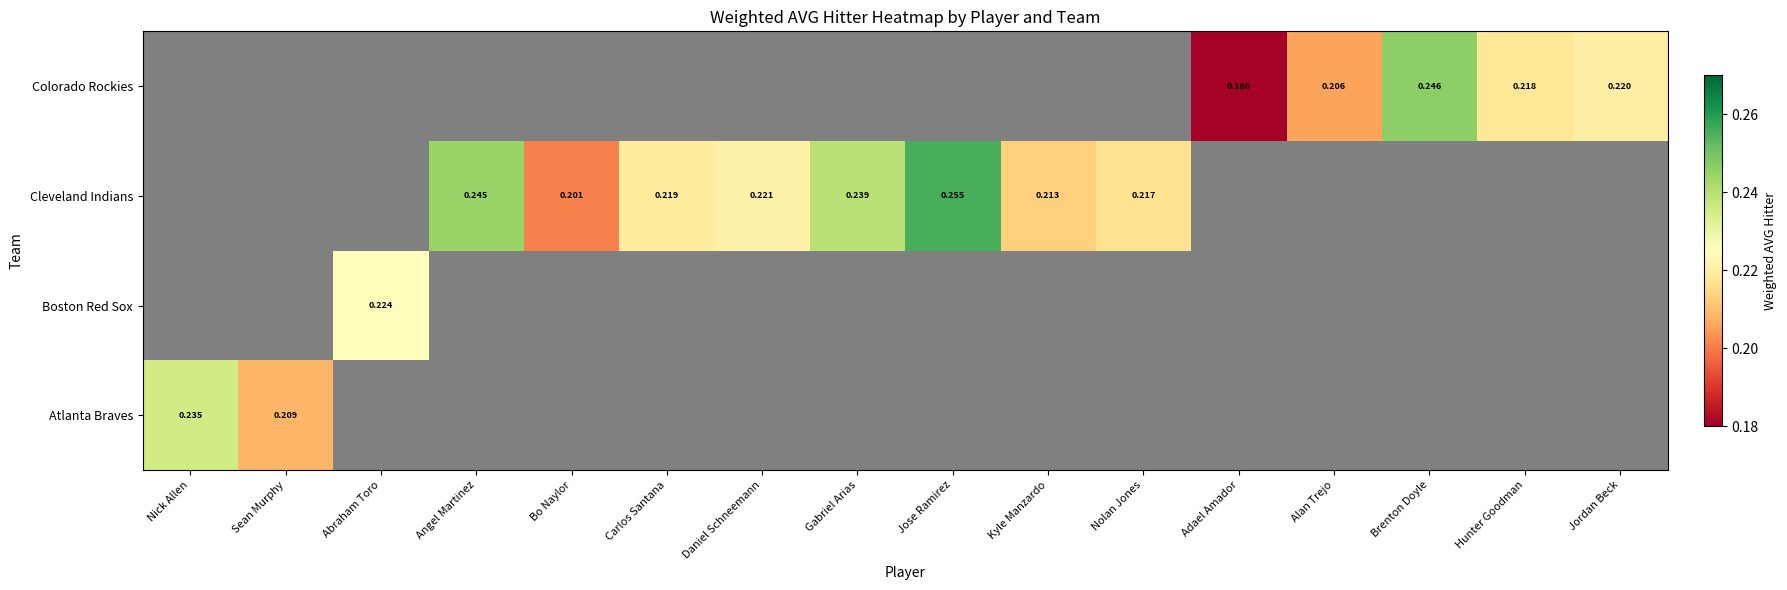

At how many categories does at least one series exceed 0?

16